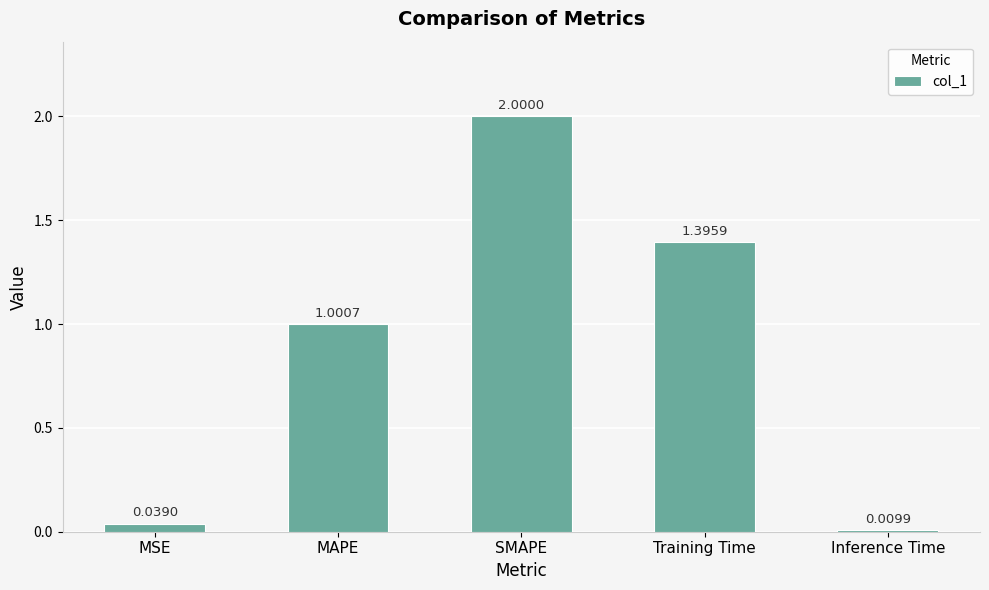

Is it true that the value at Training Time is 1.4?

True